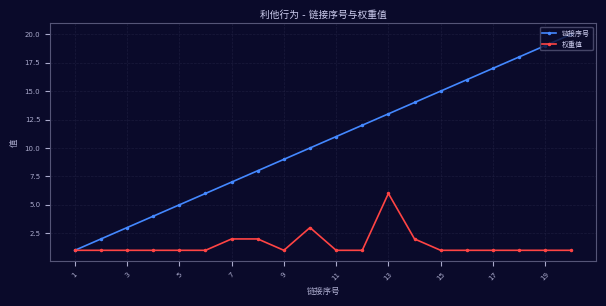

What is the average value of the 链接序号 series?

10